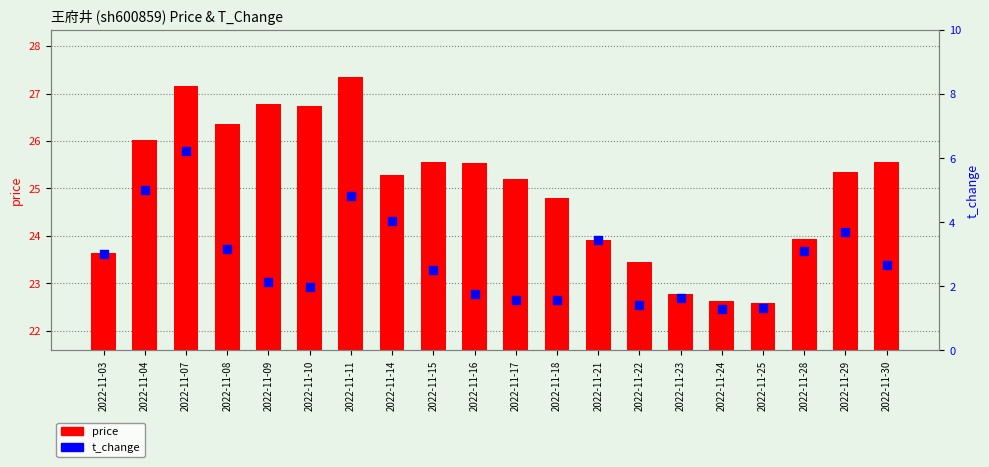

Which series contains the highest Y value?

price